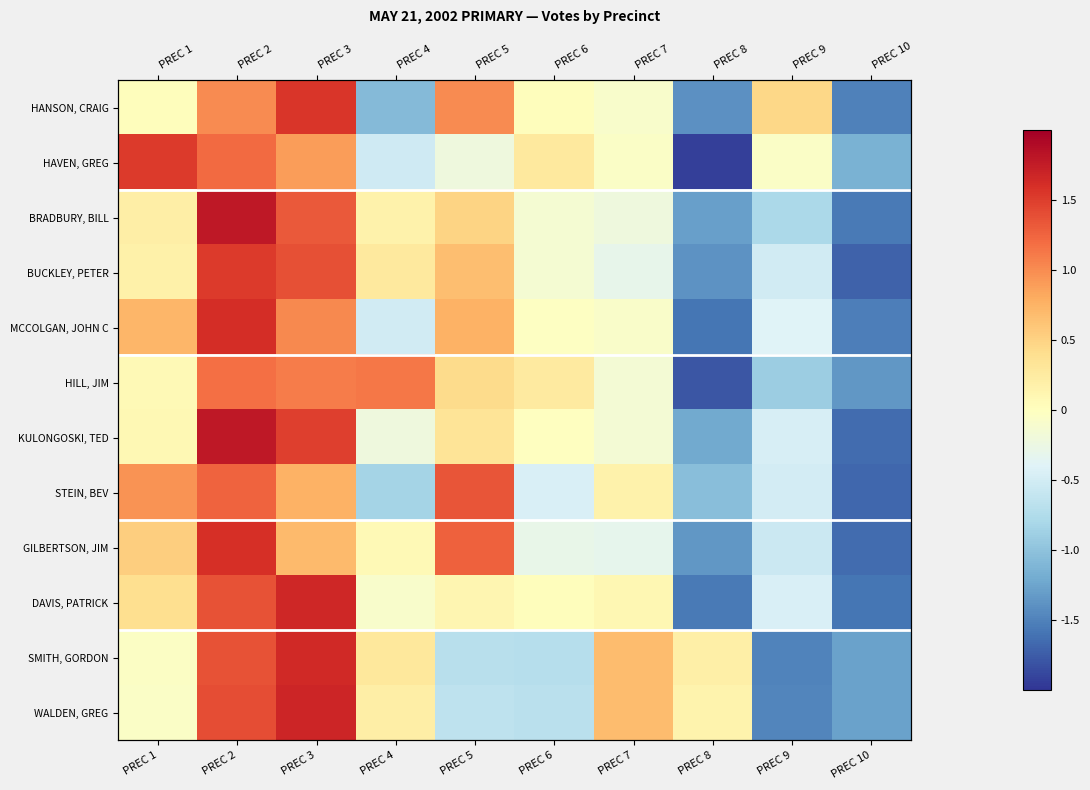

What is the difference between the DAVIS, PATRICK values at PREC 3 and PREC 1?

1.3